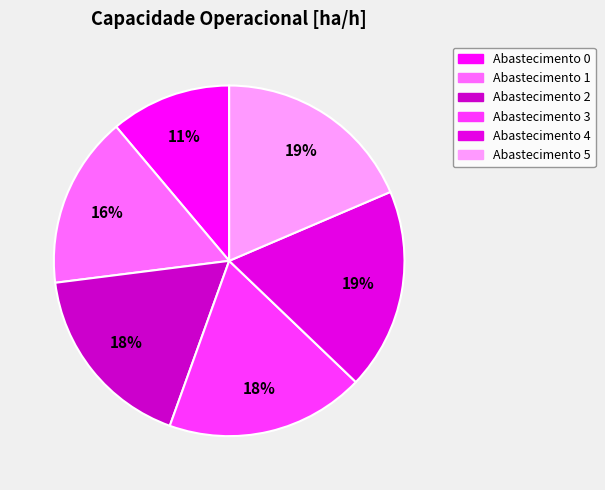

How many segments does this pie chart have?

6